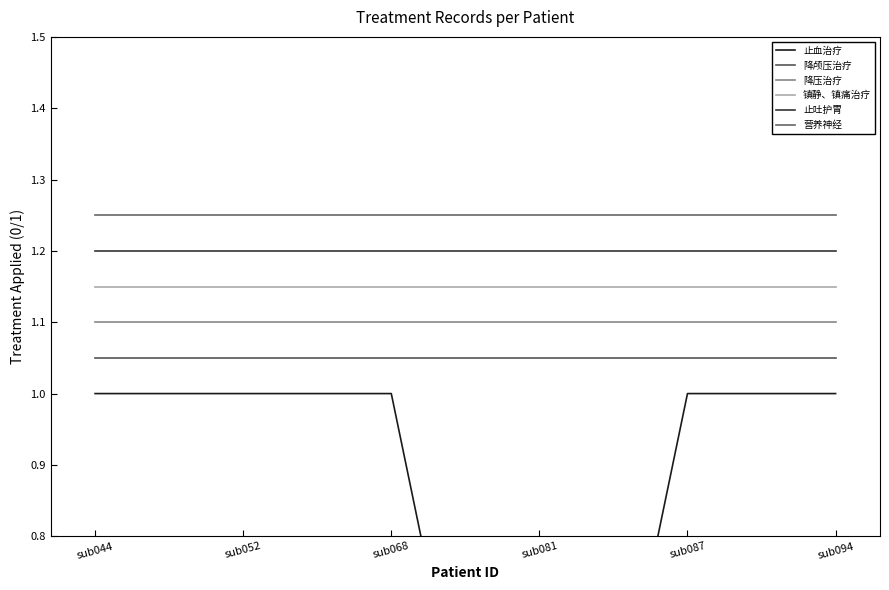

Between sub044 and sub068, which series saw the biggest shift?

止血治疗